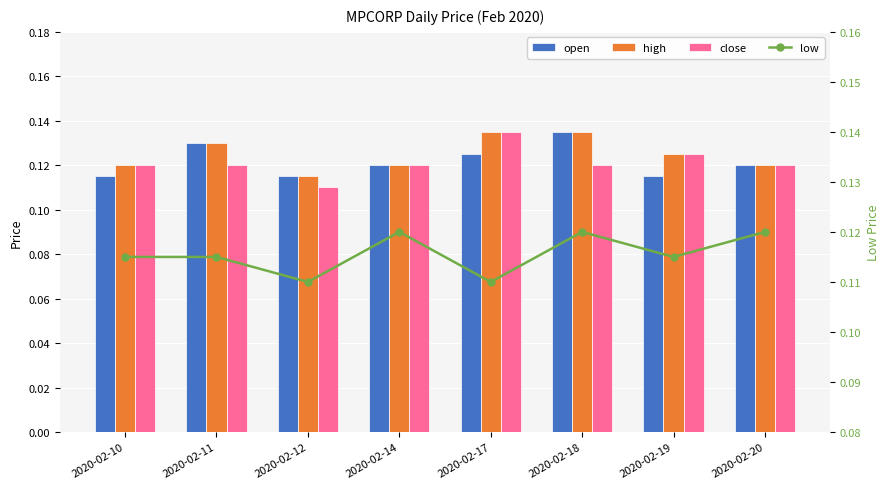

What is the value of the high bar at the 8th from the left?

0.1